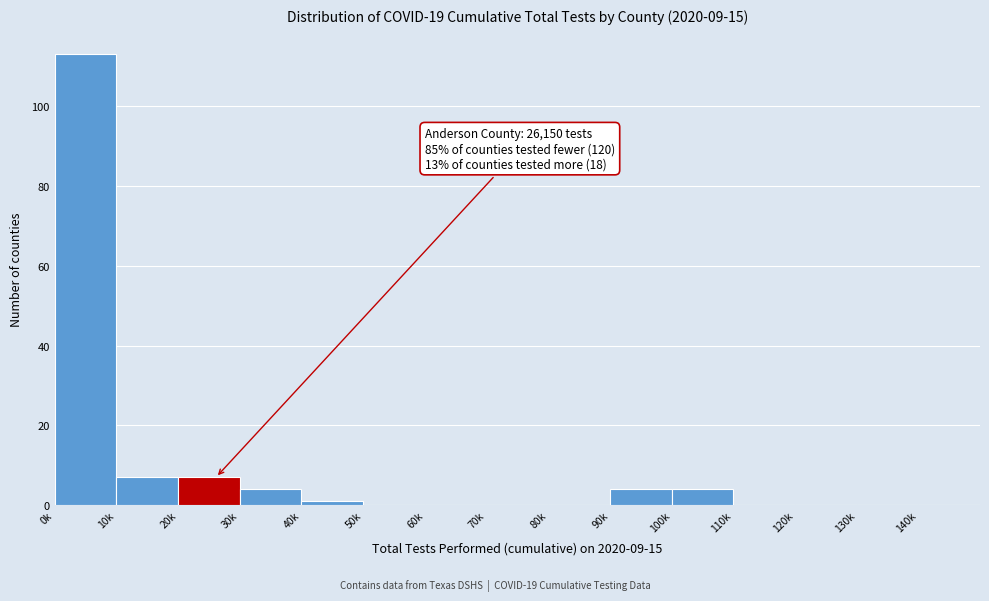

Reading left to right, extract all data points from this chart.

0k=113	10k=7	20k=7	30k=4	40k=1	50k=0	60k=0	70k=0	80k=0	90k=4	100k=4	110k=0	120k=0	130k=0	140k=0